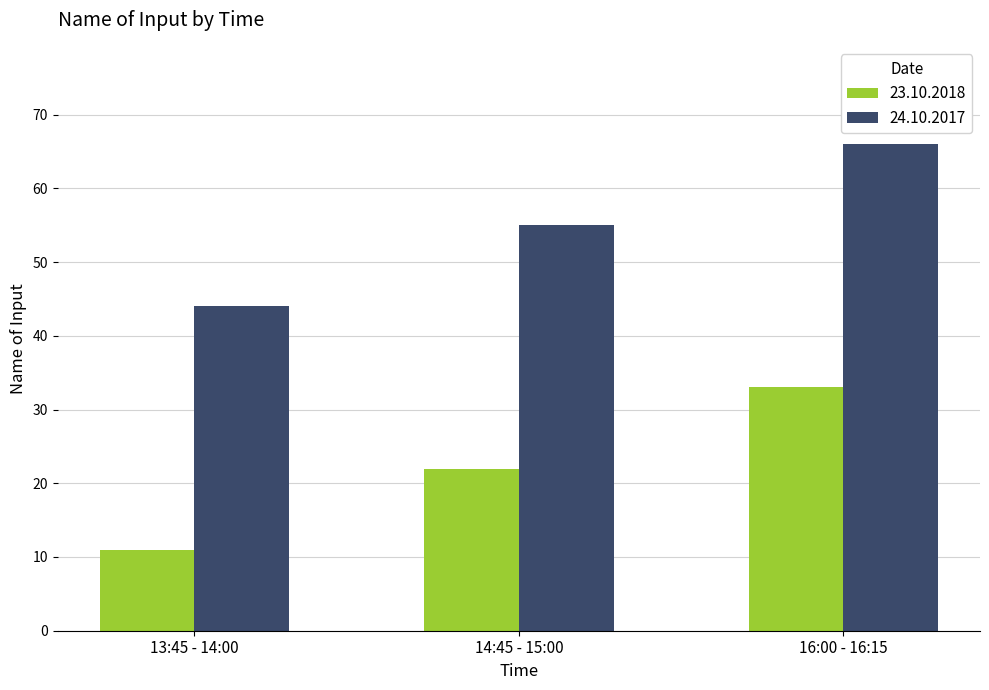

True or false: 23.10.2018 has a value of 44 at 16:00 - 16:15.

False